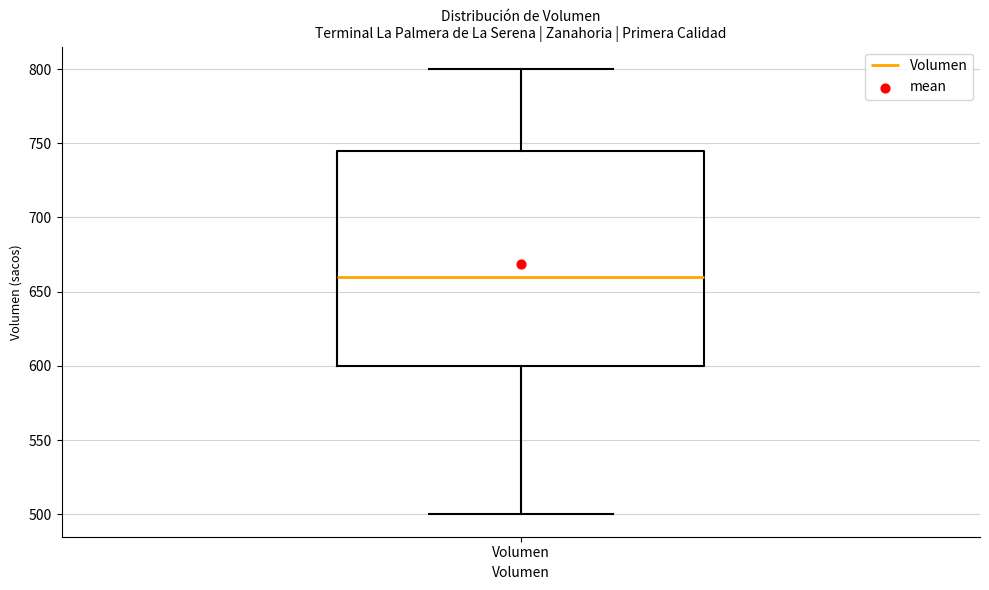

Where does the upper whisker of the box for Volumen end on the y-axis? The values are not printed on the chart, so give them approximately, as read against the axis.

800